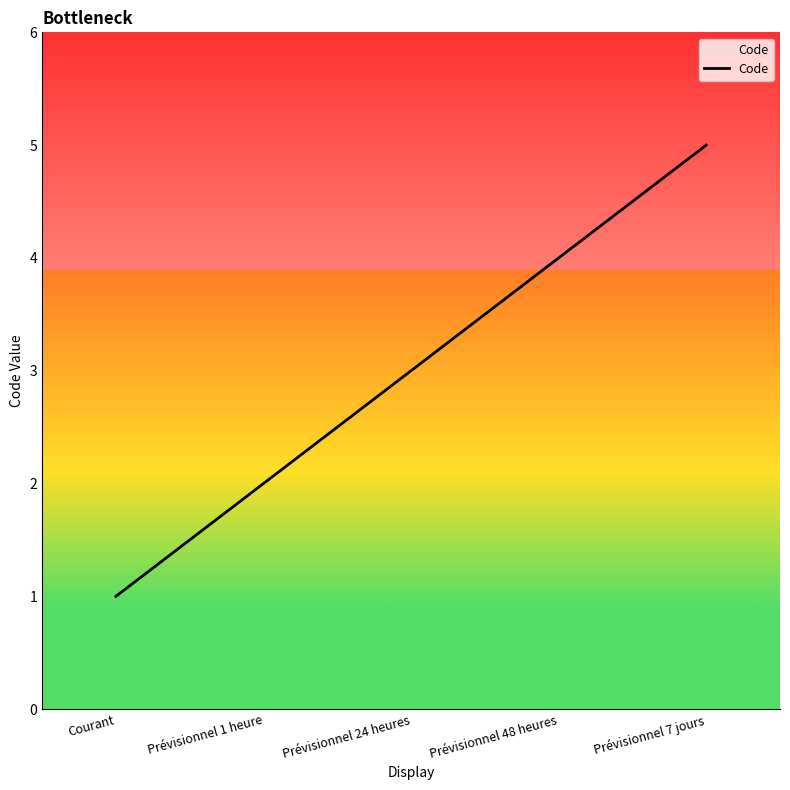

Is this an area chart (filled region under the line)?

No